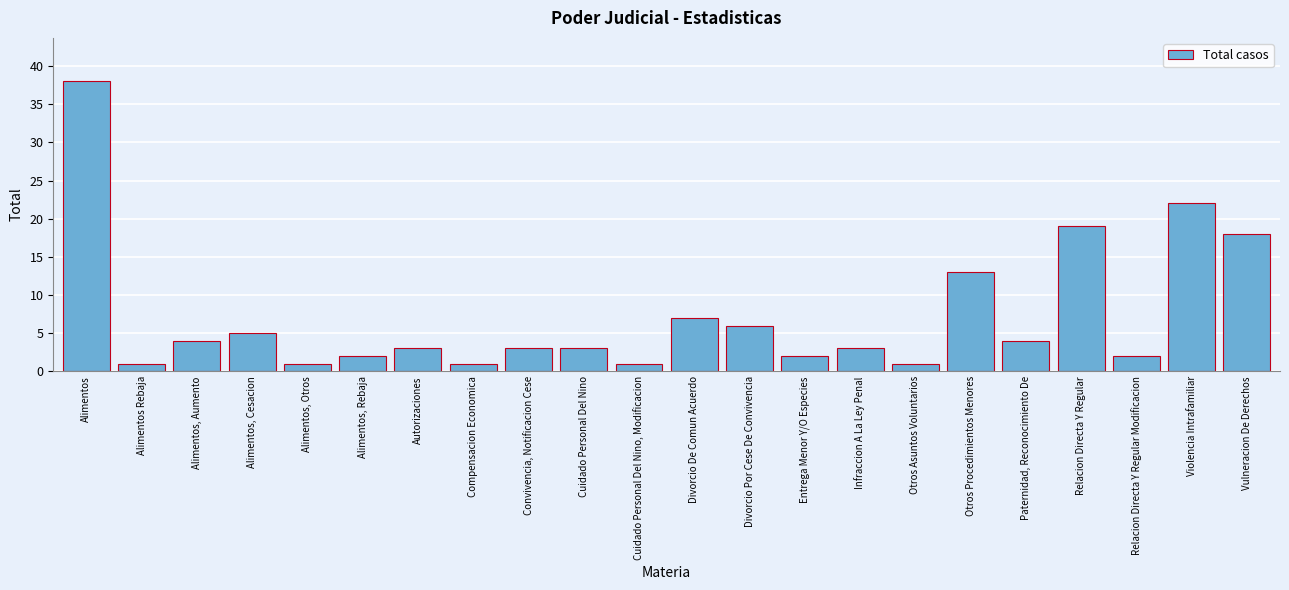

Reading right to left, transcribe all the data shown in this chart.

18	22	2	19	4	13	1	3	2	6	7	1	3	3	1	3	2	1	5	4	1	38